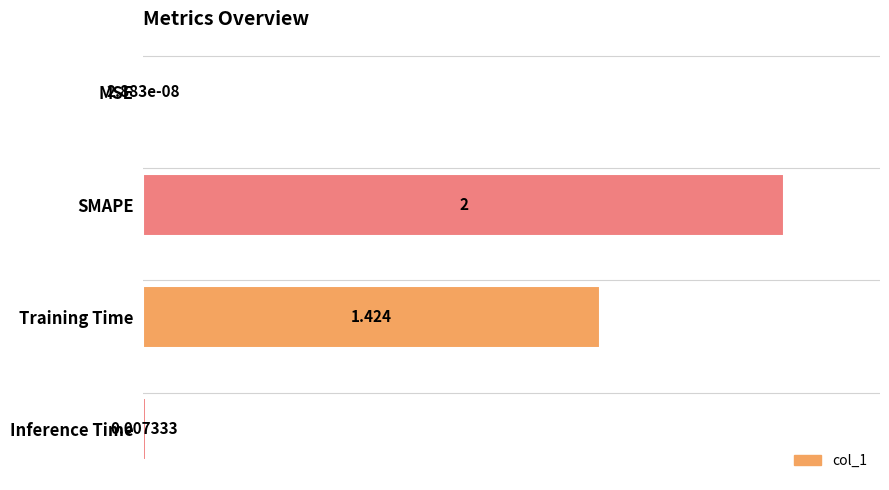

At which label is the value closest to 1?

Training Time